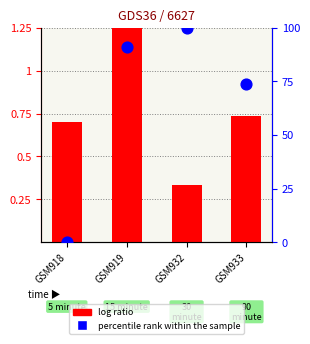

What are all the series names shown in the legend?

log ratio, percentile rank within the sample